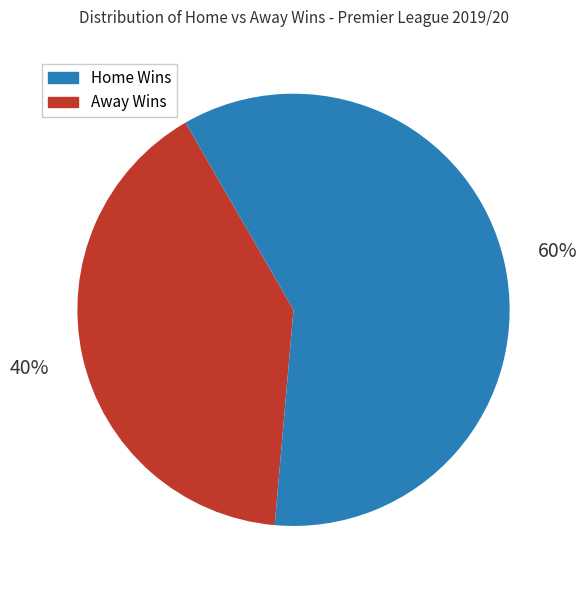

To the nearest percent, what is the average slice percentage?

50%